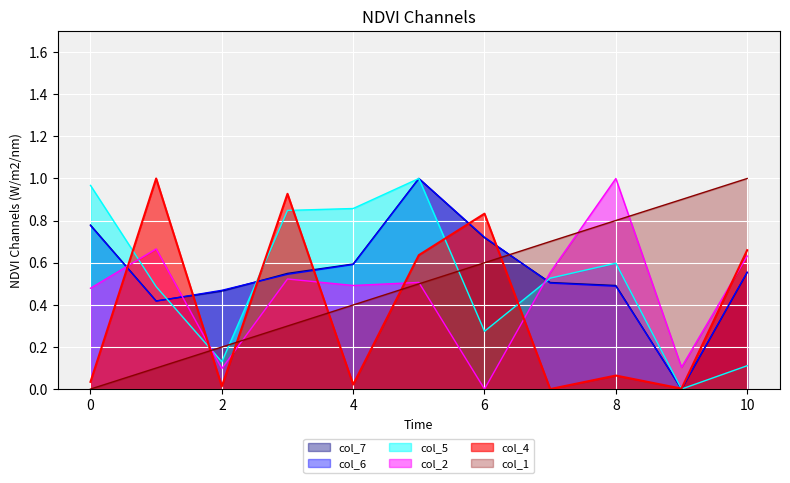

What is the average value of the col_6 series?

0.6